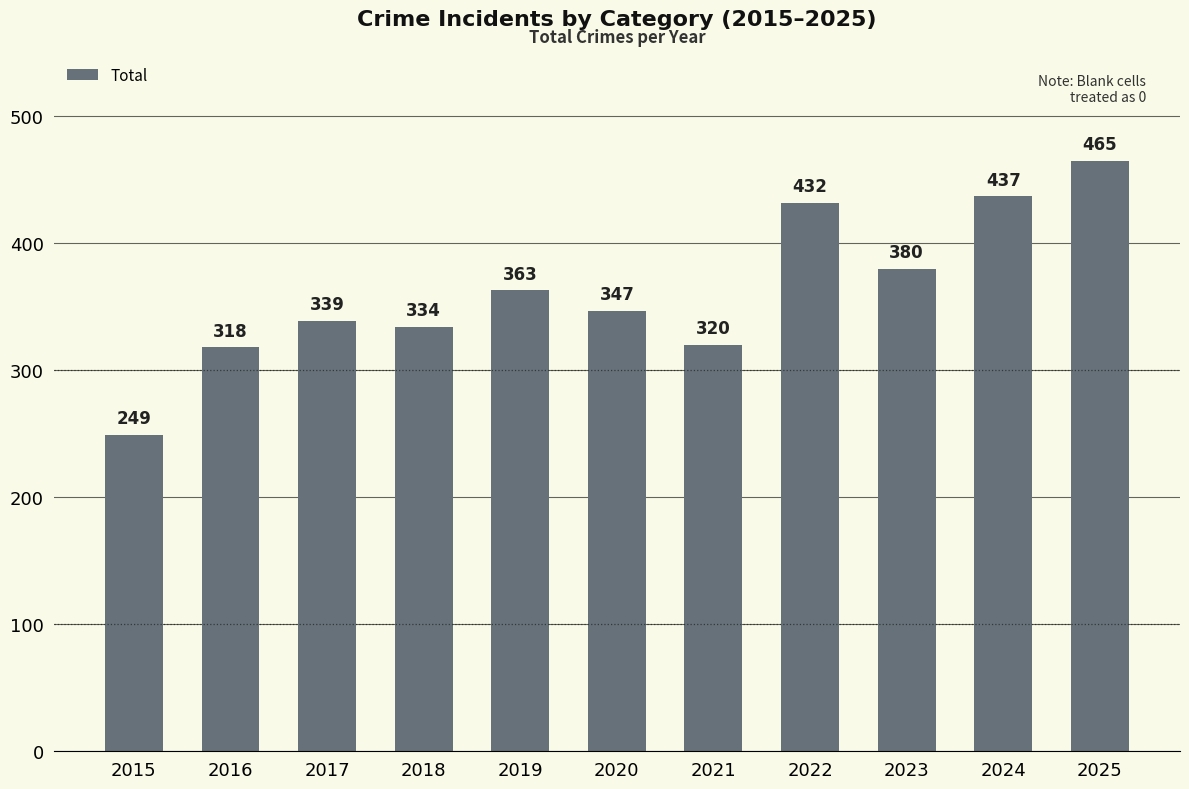

Approximately how many times larger is the value at 2020 compared to 2016?

1.1